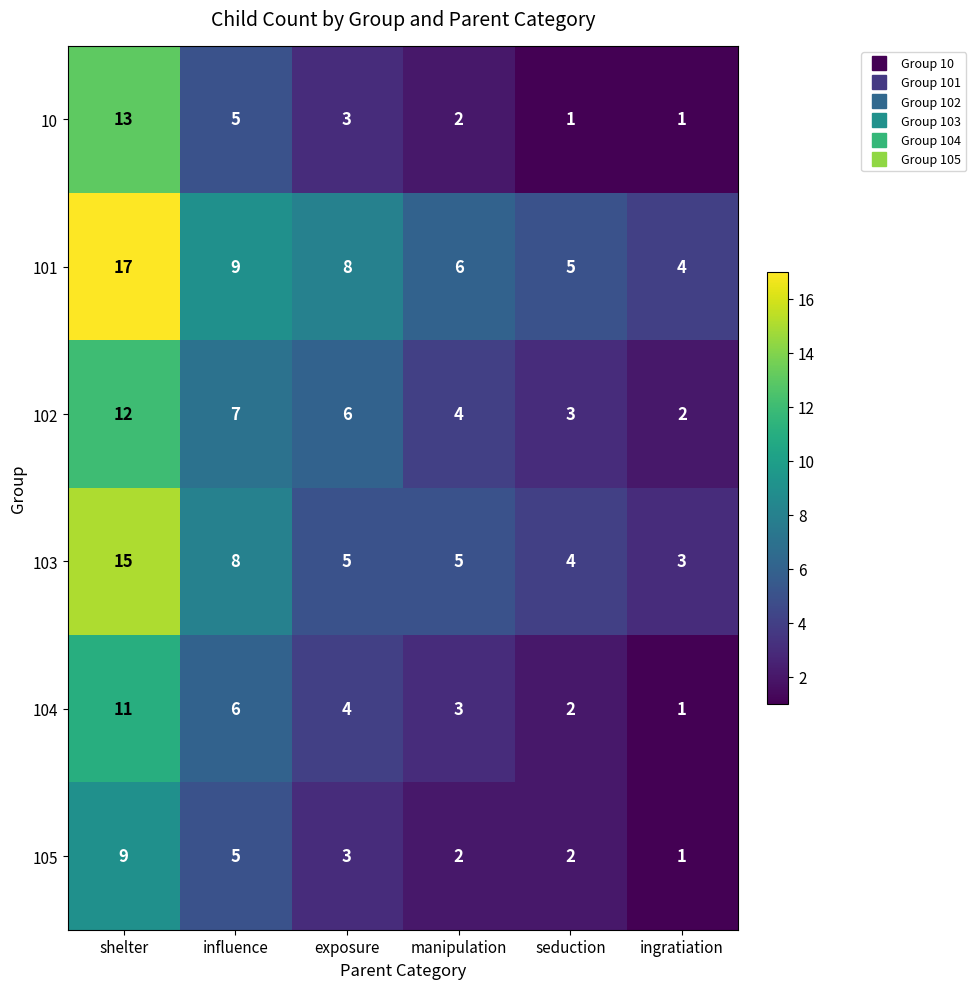

Which series has the largest range (max minus min)?

101